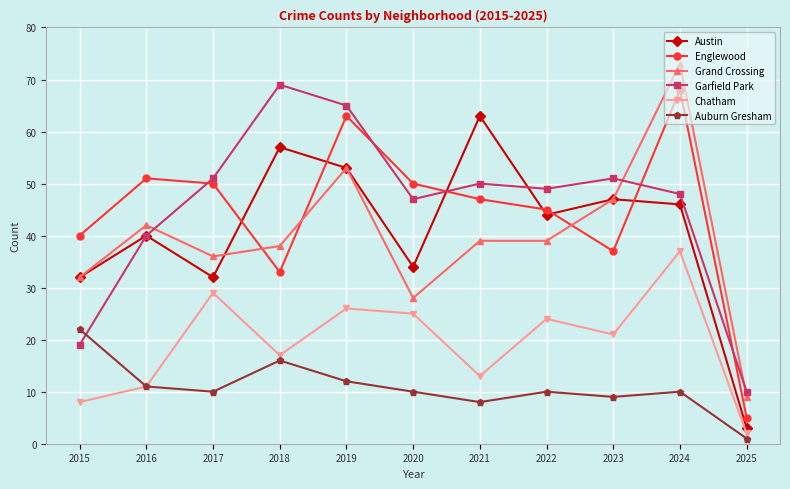

Where is the first local minimum for Englewood?

2018